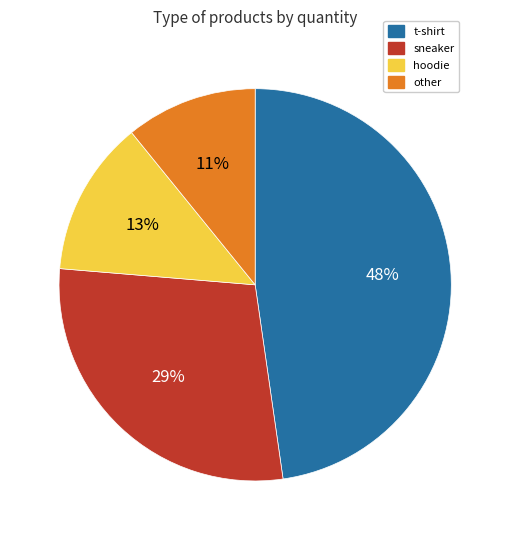

Does any single category account for the majority?

No